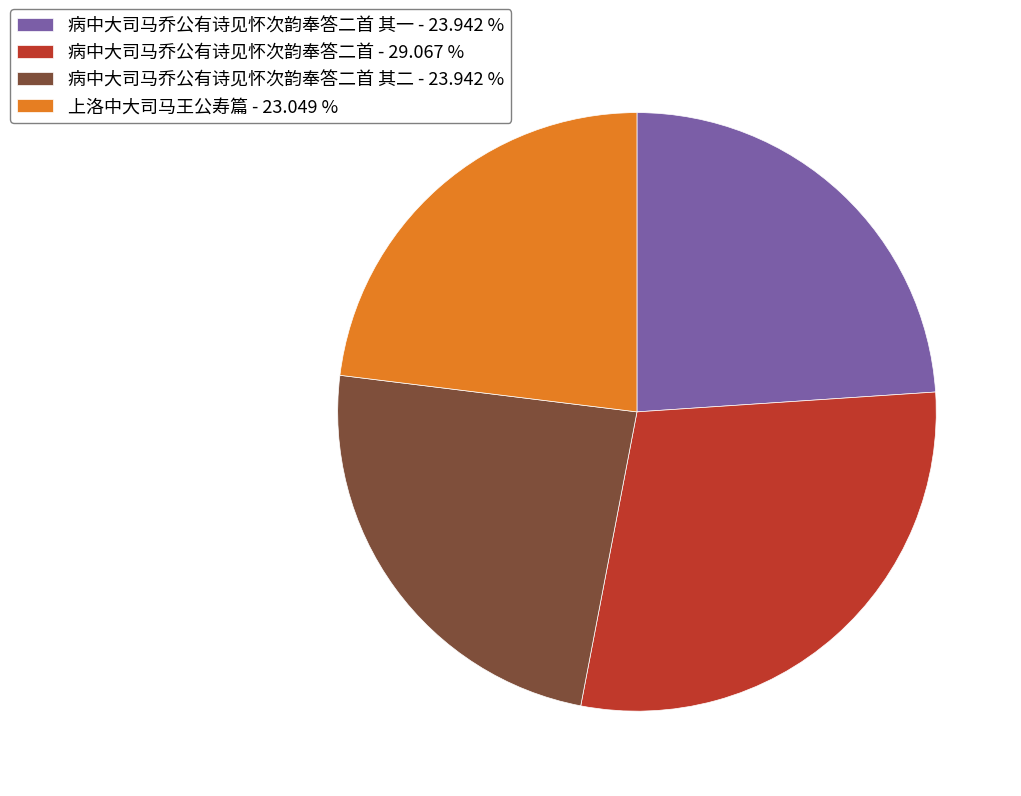

Does 病中大司马乔公有诗见怀次韵奉答二首 其一 - 23.942 % account for over 50% of the chart?

No